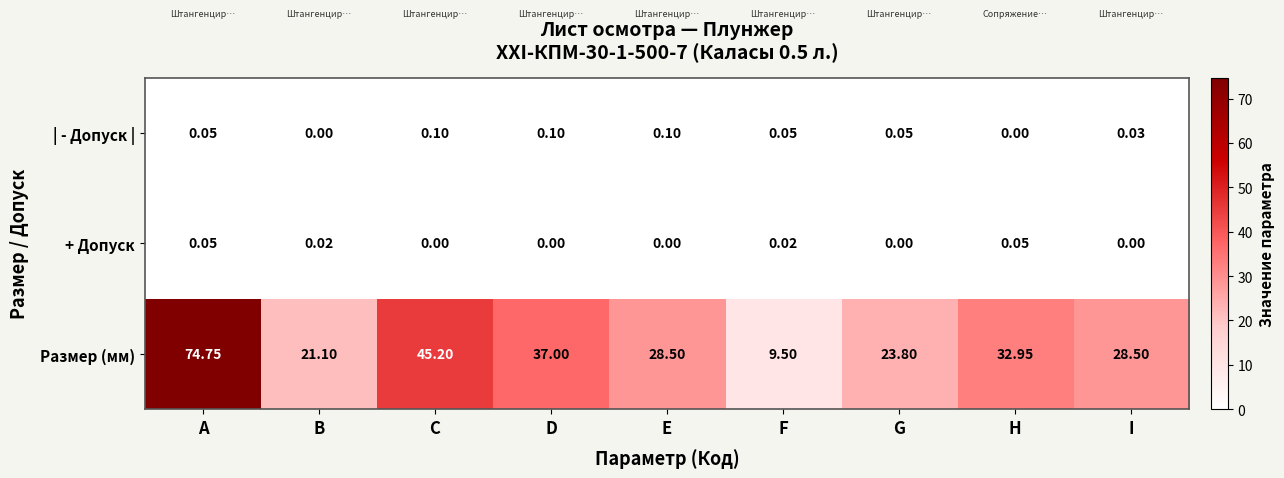

At which category is the sum across all series the highest?

A